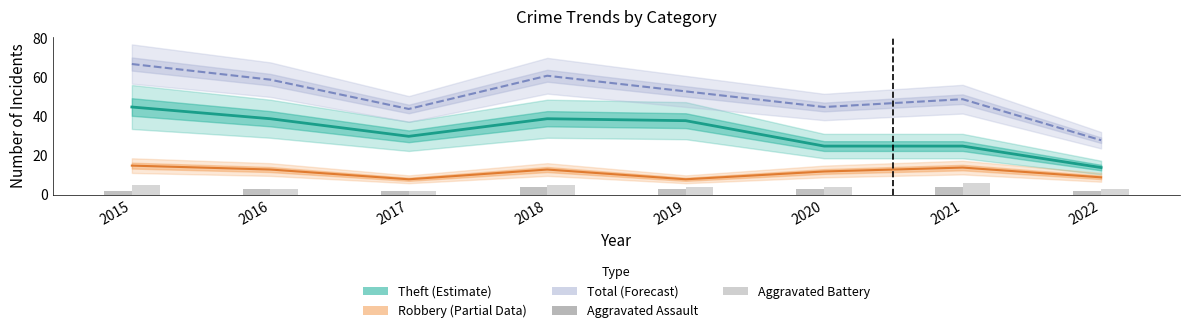

What is the minimum value for Aggravated Assault?

2